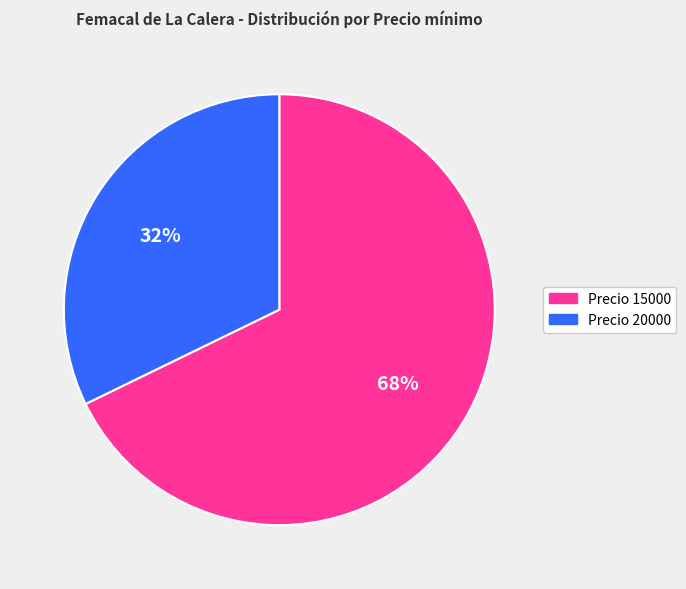

Rank the categories by value from lowest to highest.

Precio 20000, Precio 15000